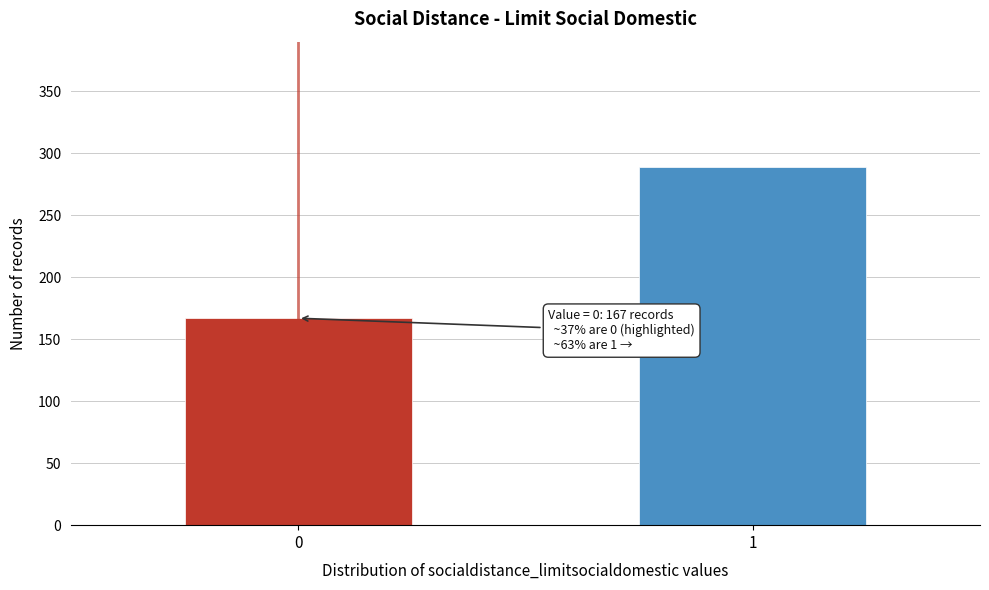

Reading left to right, what are all the values shown in this chart?

167	289